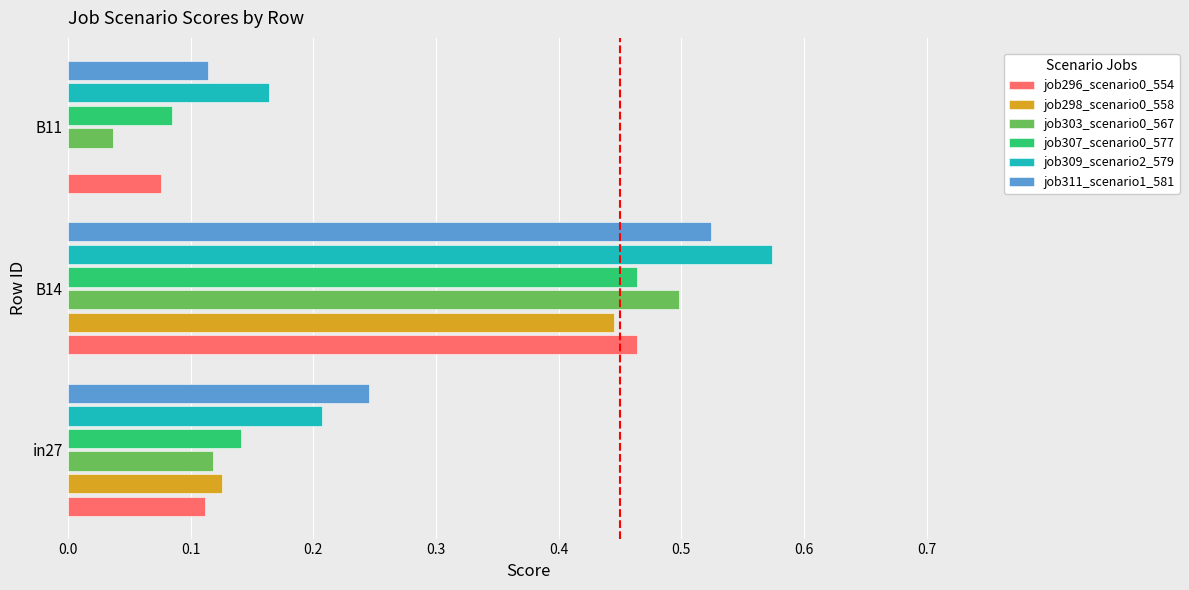

What is the total value across all series at B14?

3.0